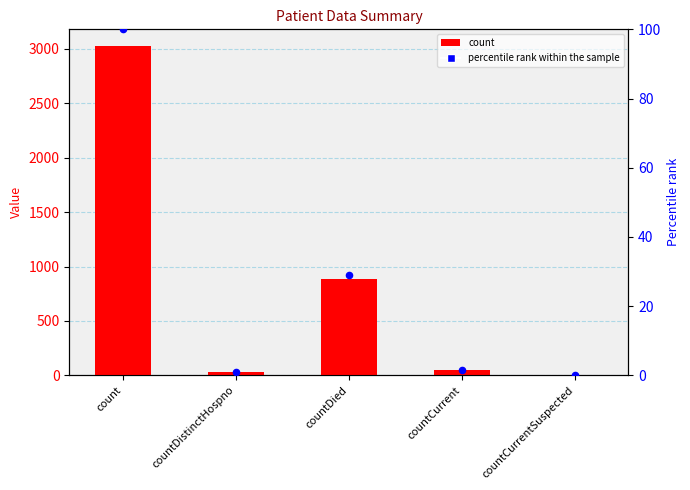

What is the total value across all series at countDied?

911.1